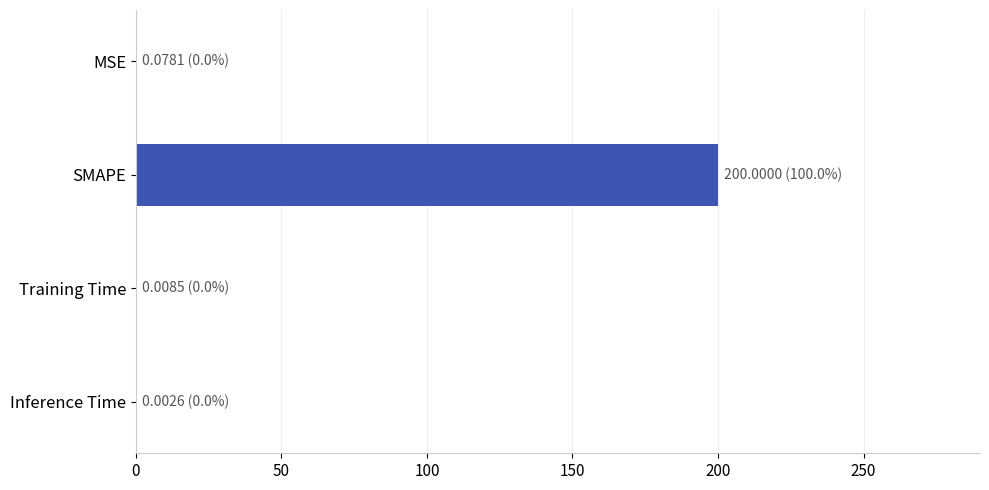

The value at SMAPE is 200.0. True or false?

True